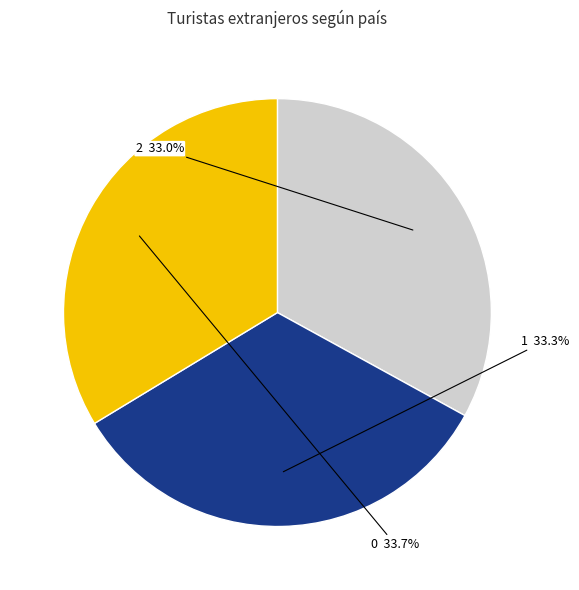

How many segments does this pie chart have?

3